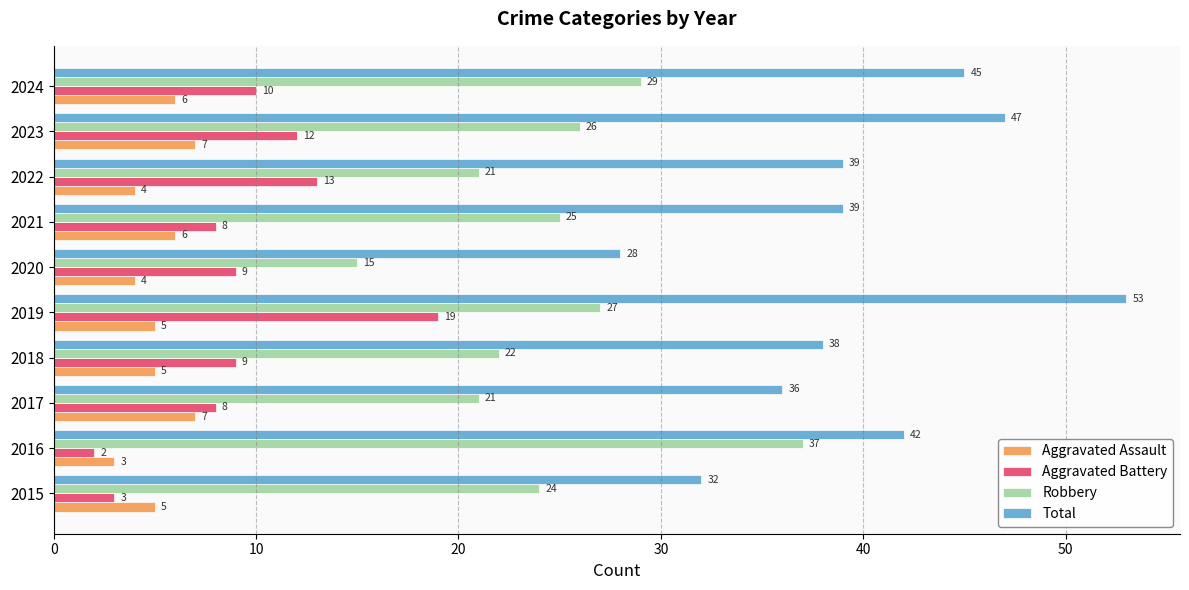

At how many categories does at least one series exceed 52?

1